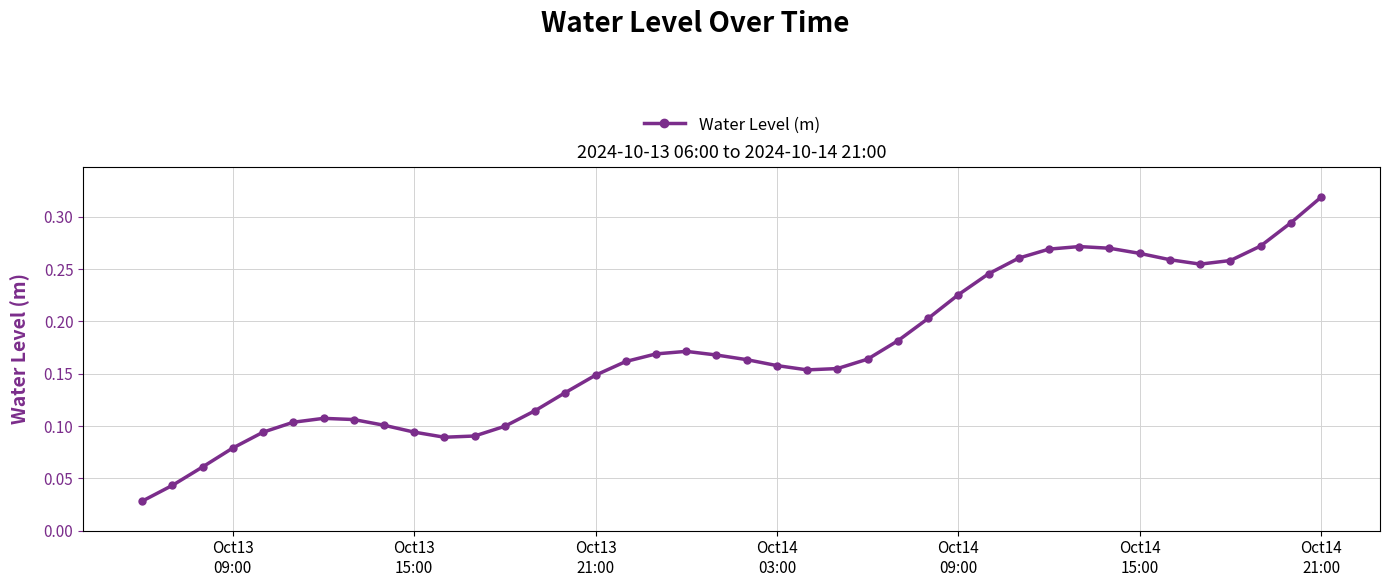

What is the sum of all values?

6.8